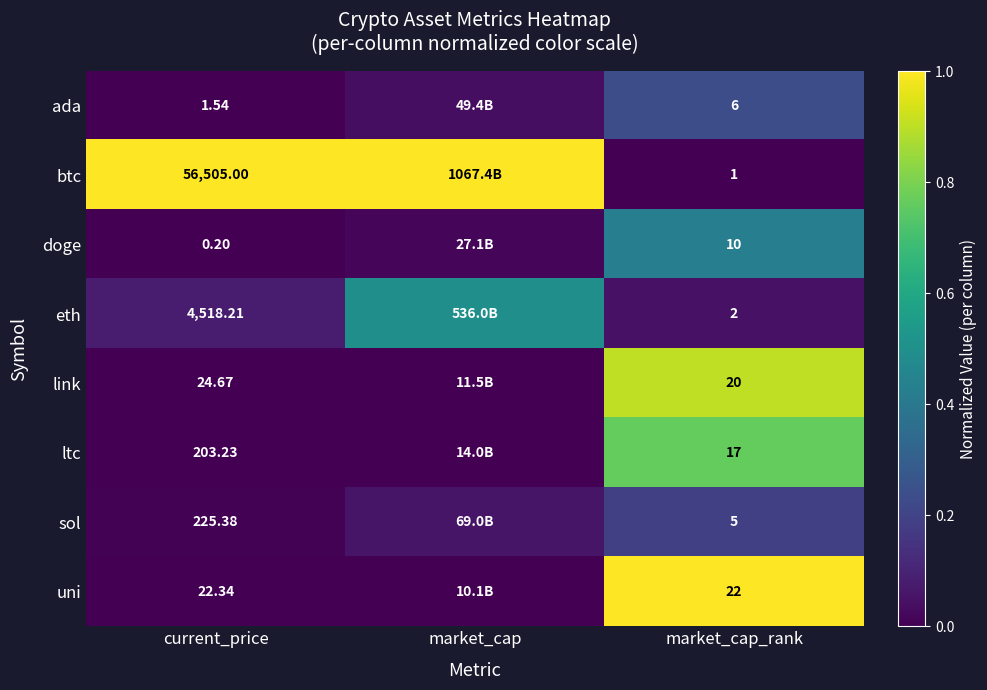

Rank the series at current_price from lowest to highest value.

doge, ada, uni, link, ltc, sol, eth, btc